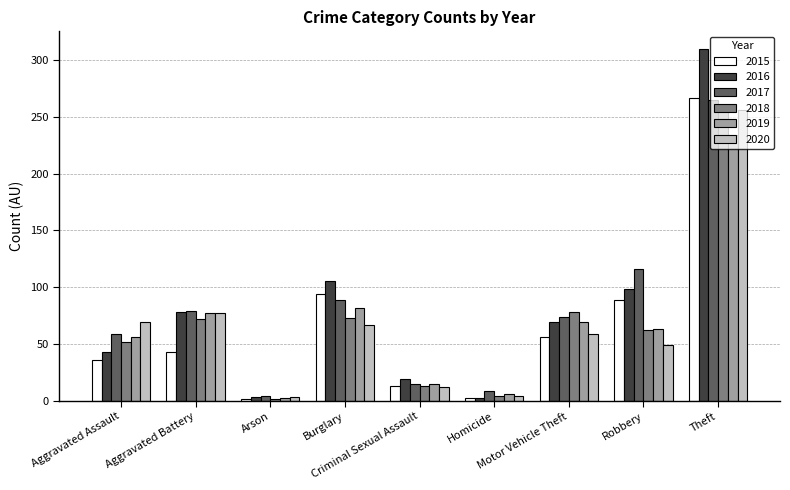

Which series has the largest range (max minus min)?

2016